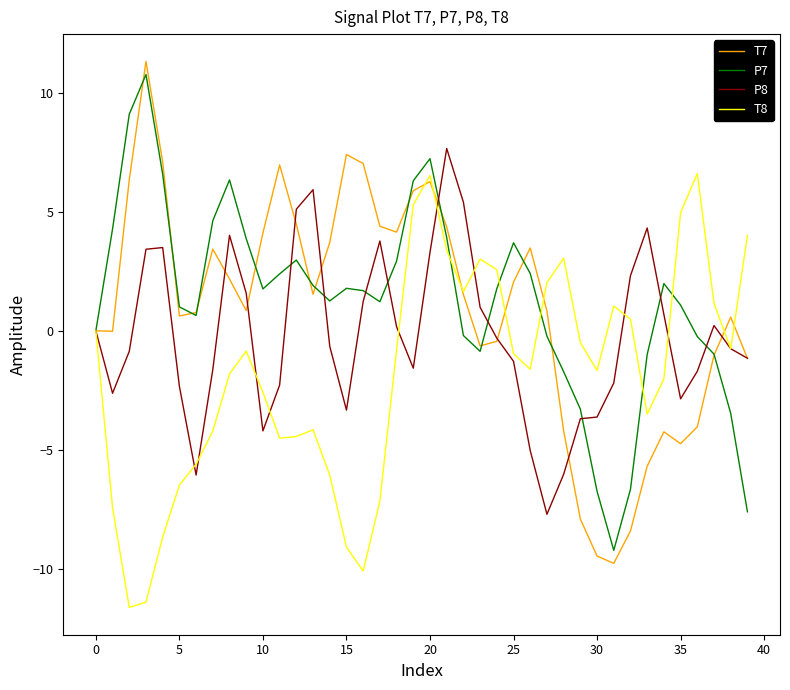

How many lines are shown in the chart?

4